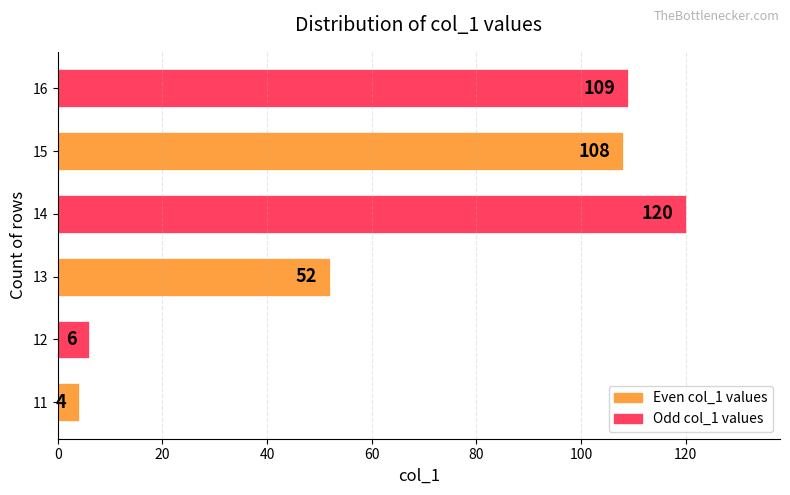

Are the bars grouped side by side (vs. stacked)?

No